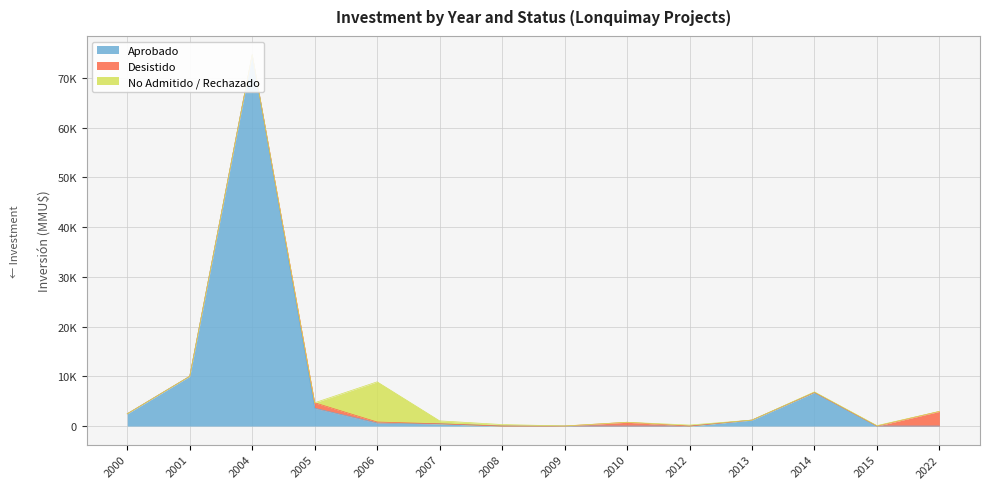

In No Admitido / Rechazado, how many points are lower than both neighbors (excluding endpoints)?

2